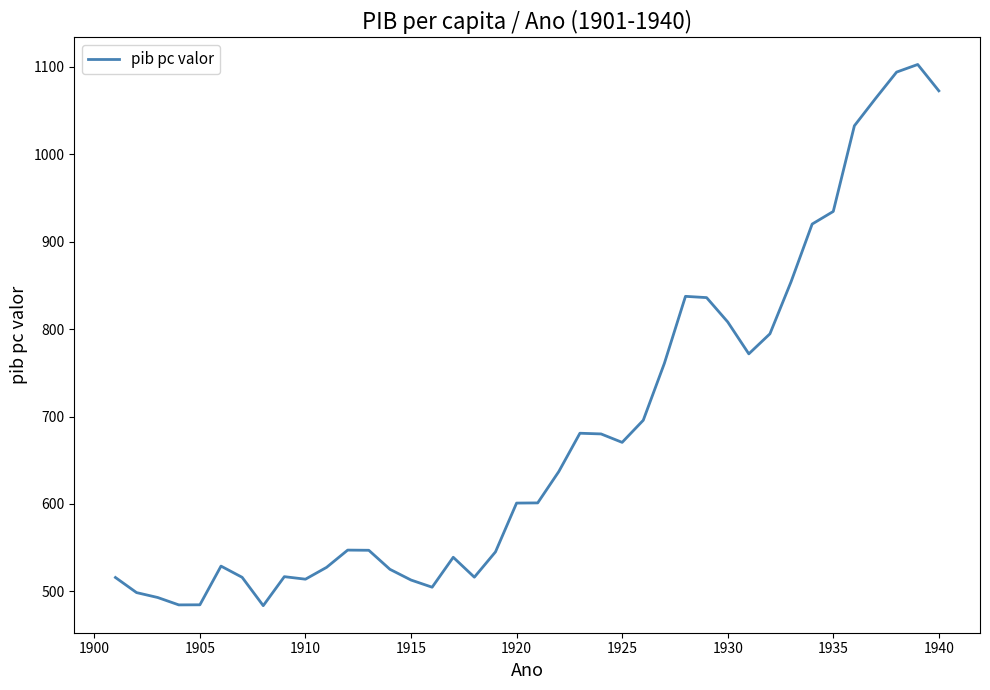

What is the greatest value displayed?

1102.5